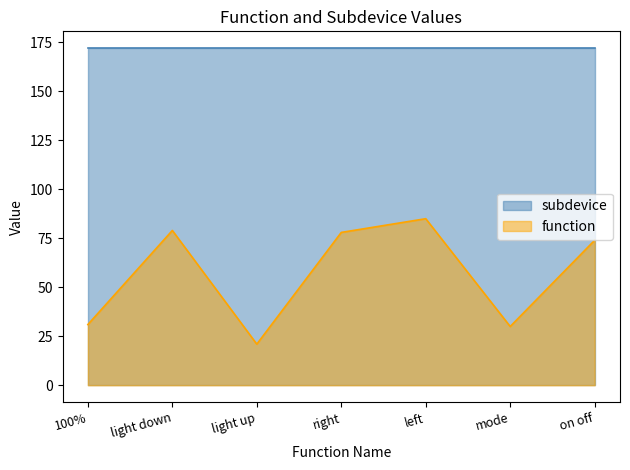

The value at right is 78. True or false?

True